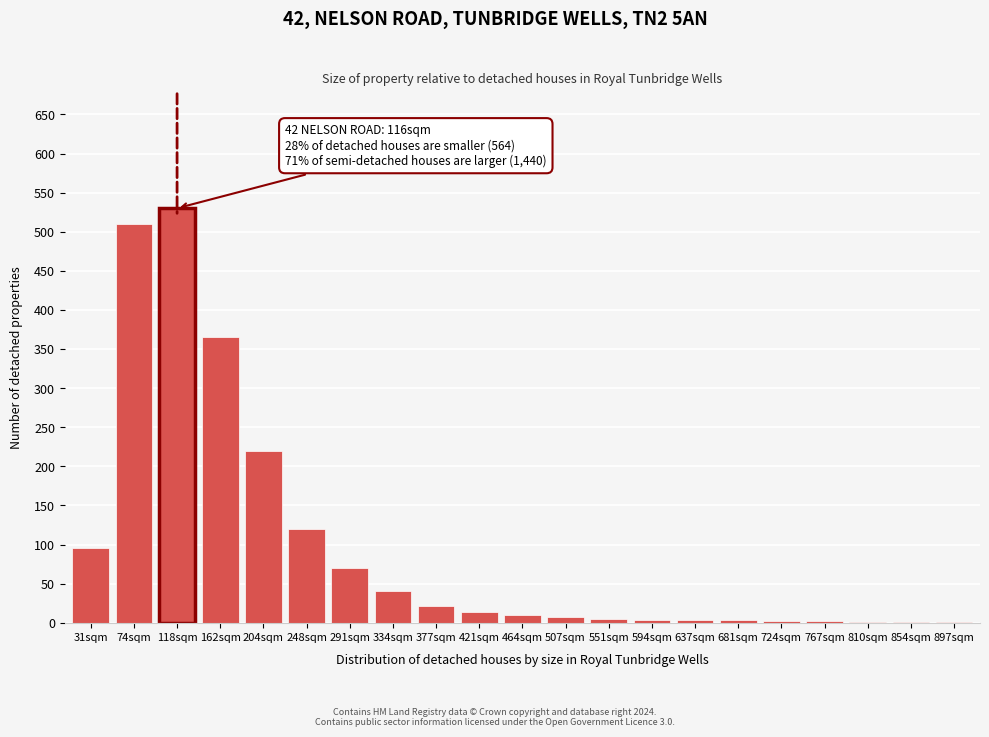

What is the sum of all values?

2025